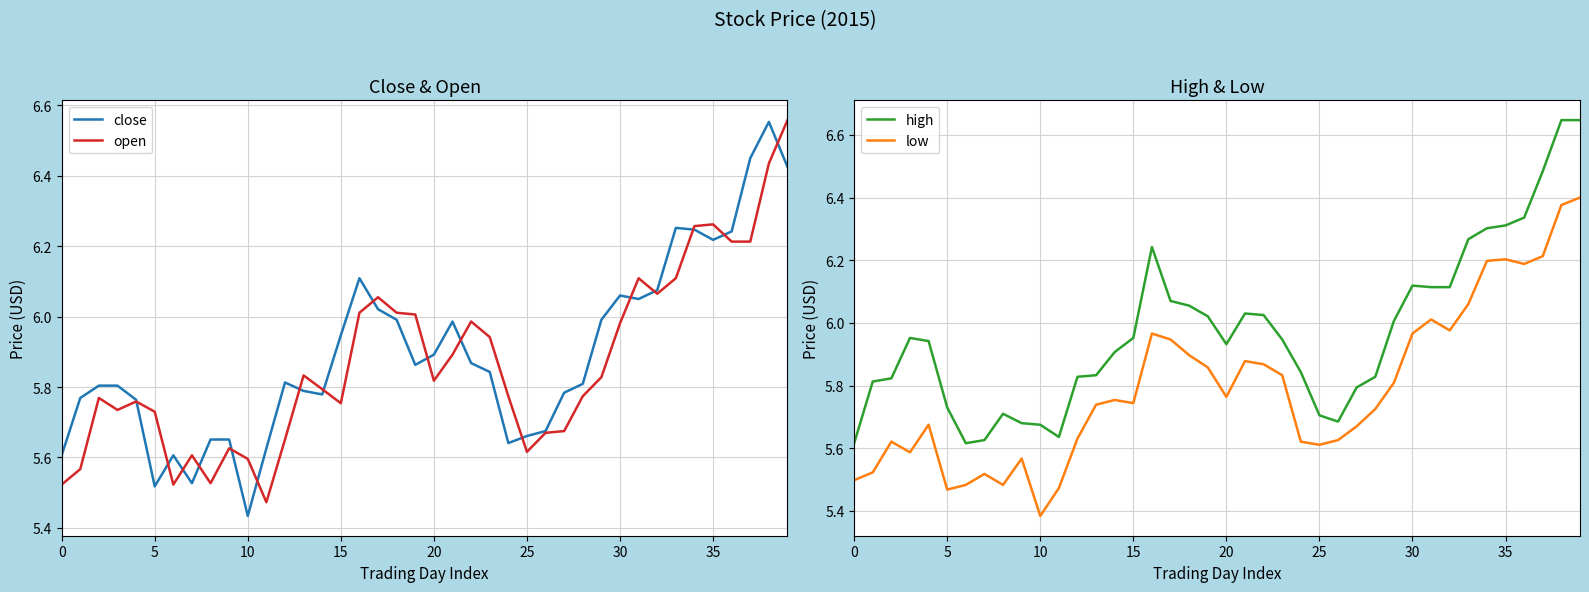

What is the maximum value for open?

6.6